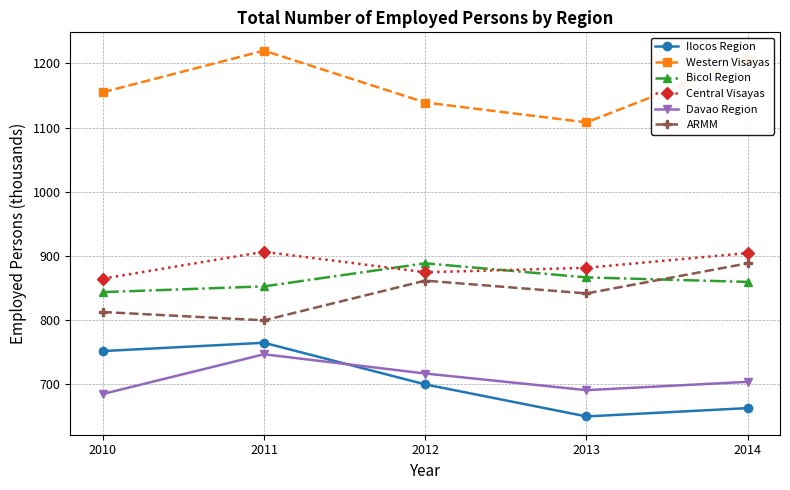

Count the number of data series in this chart.

6